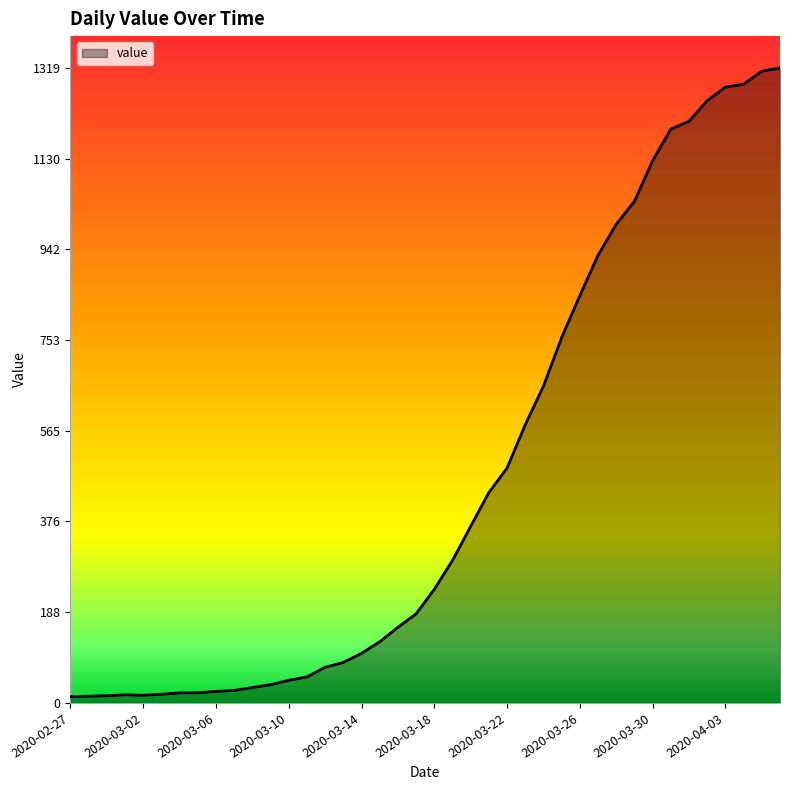

What is the greatest value displayed?

1319